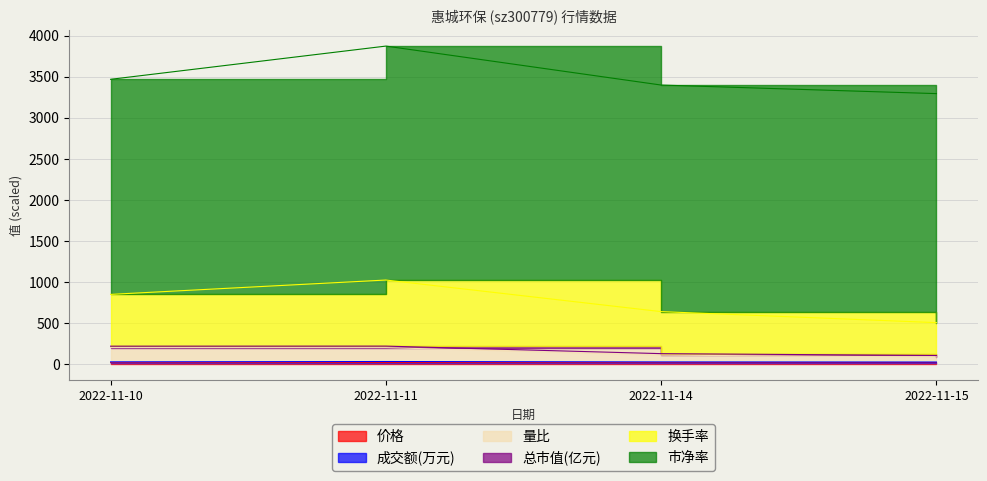

What is the value of the 成交额(万元) point at the 2nd from the left?

1024.0